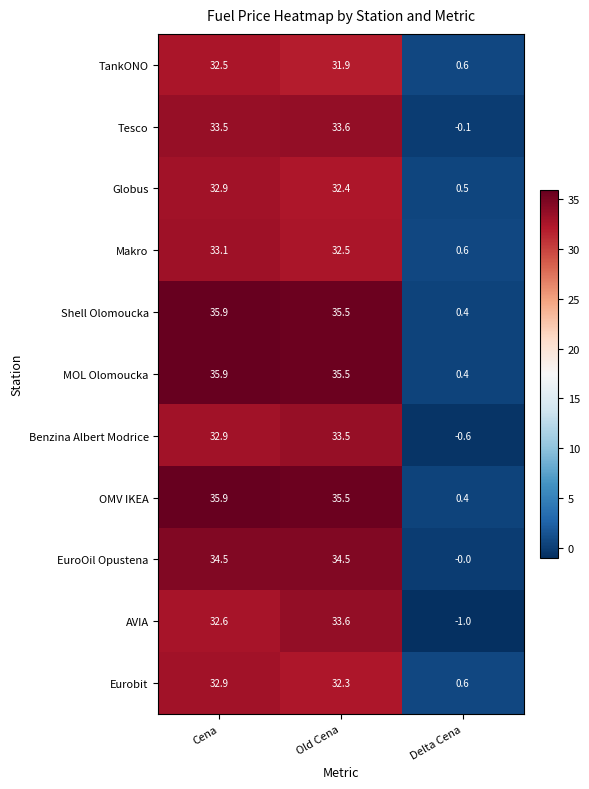

What is the total value across all series at Delta Cena?

1.8